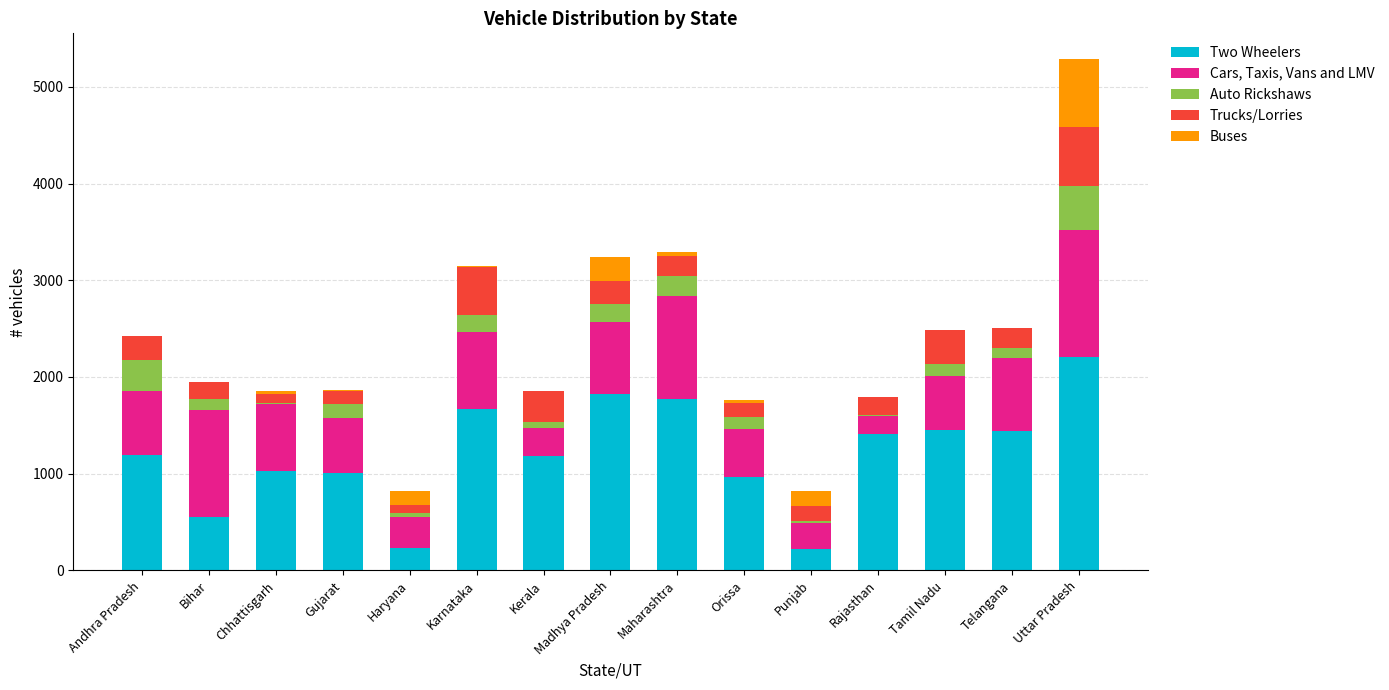

How many series are shown in this chart?

5